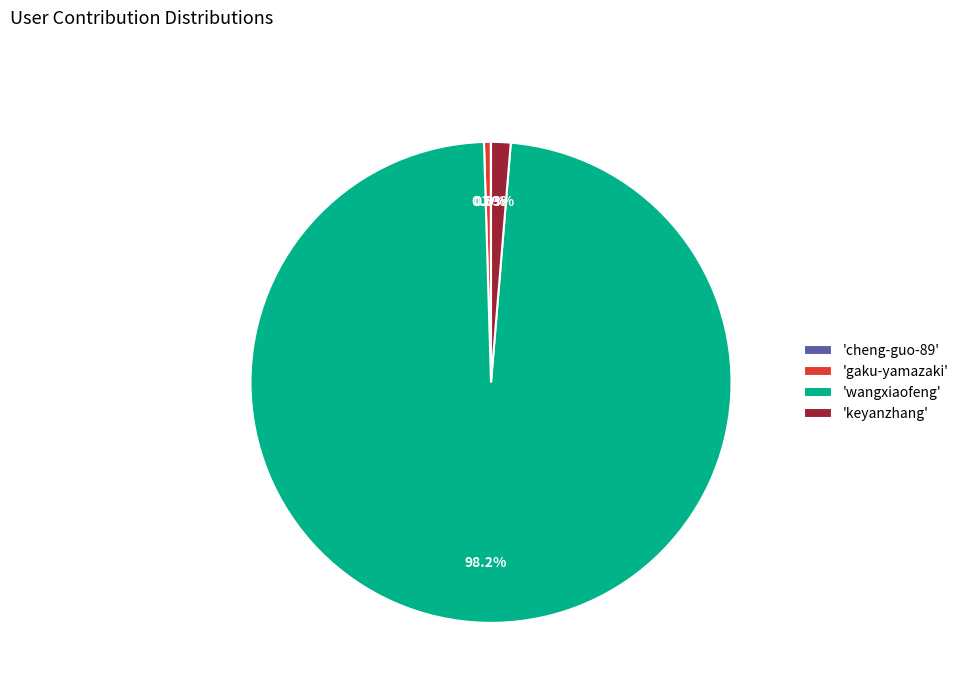

Which slice represents more than half of the pie?

'wangxiaofeng'